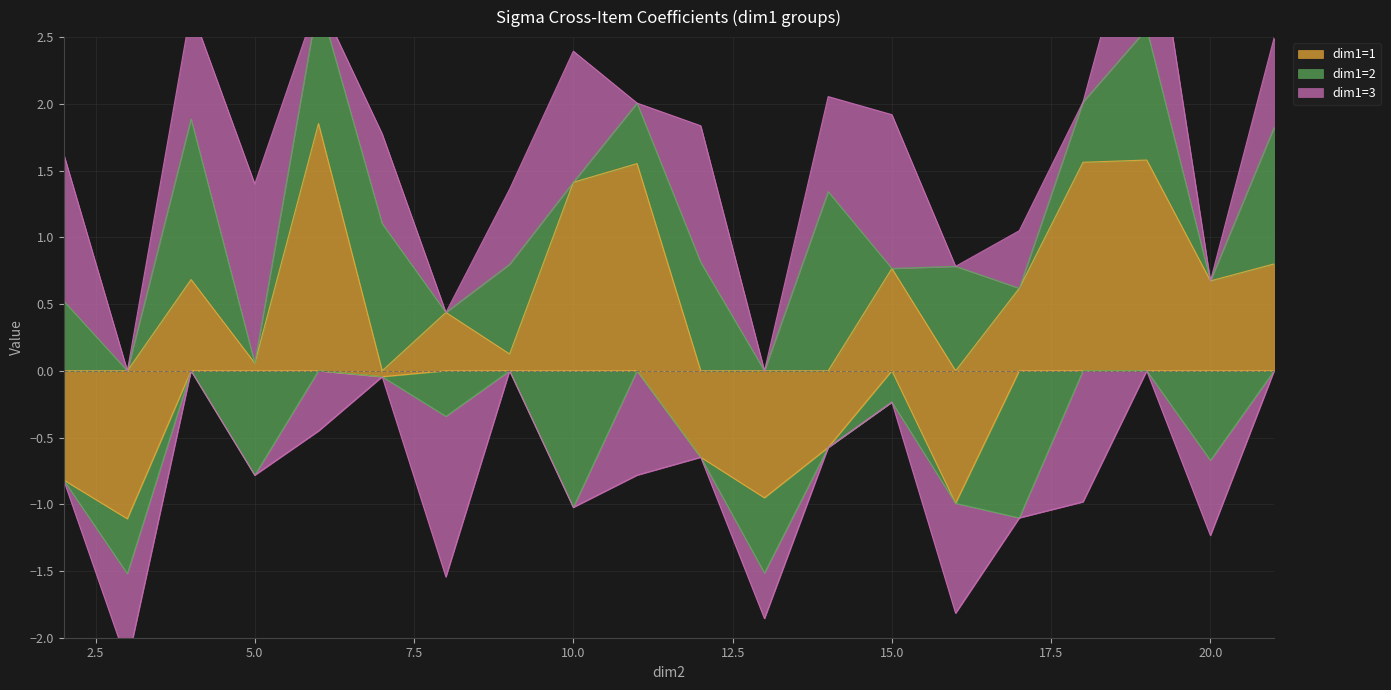

Is the value of dim1=1 at 21 greater than the value of dim1=3 at 4?

No